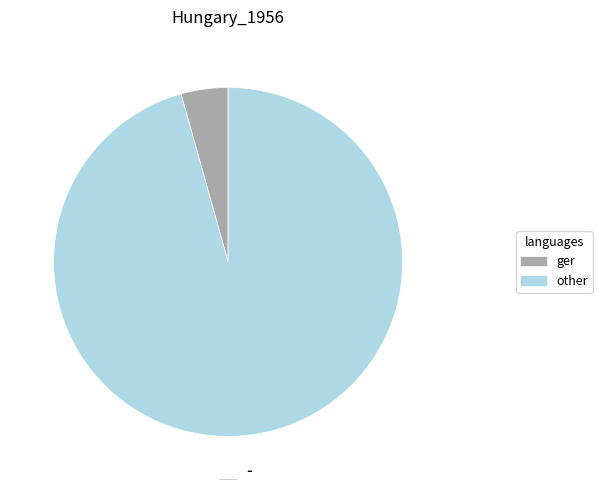

Is there a majority slice in this chart?

Yes